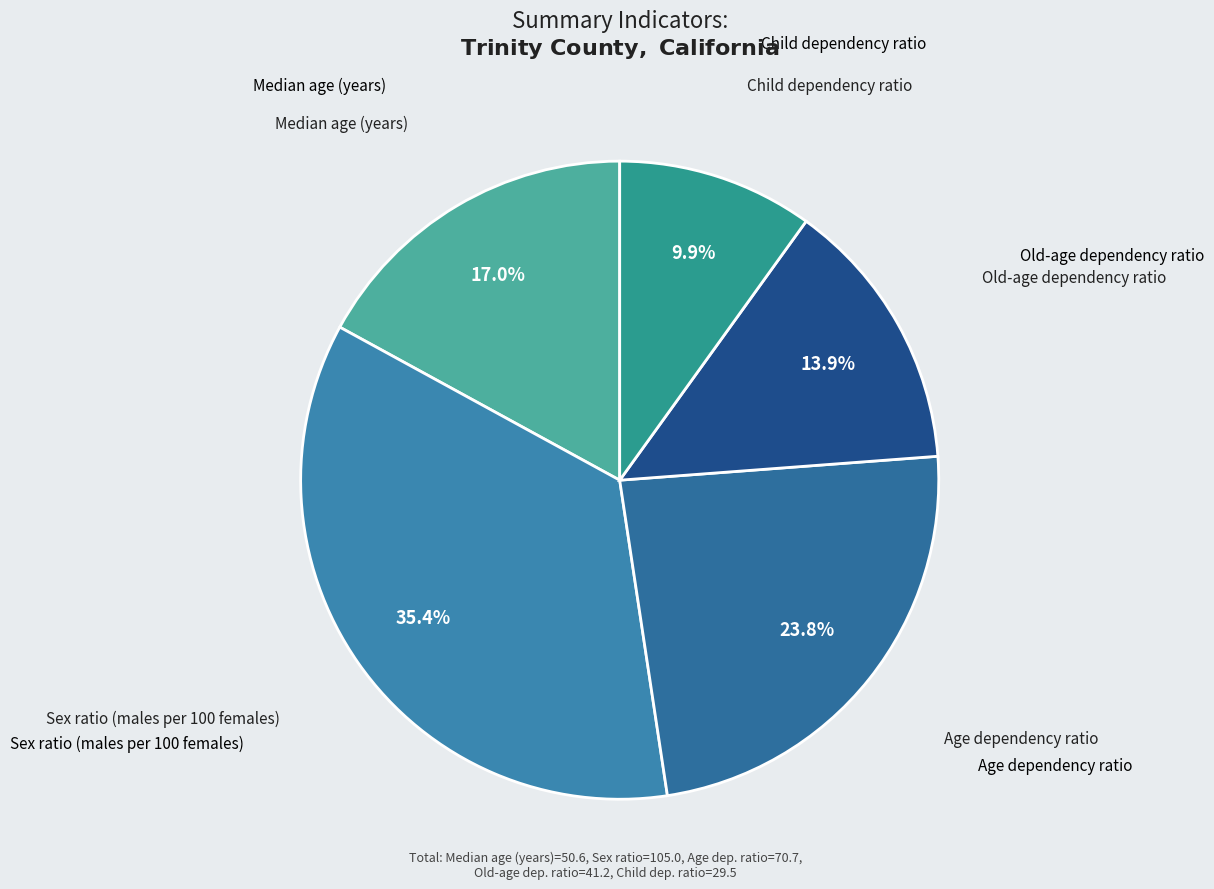

Count the number of slices in the pie.

5